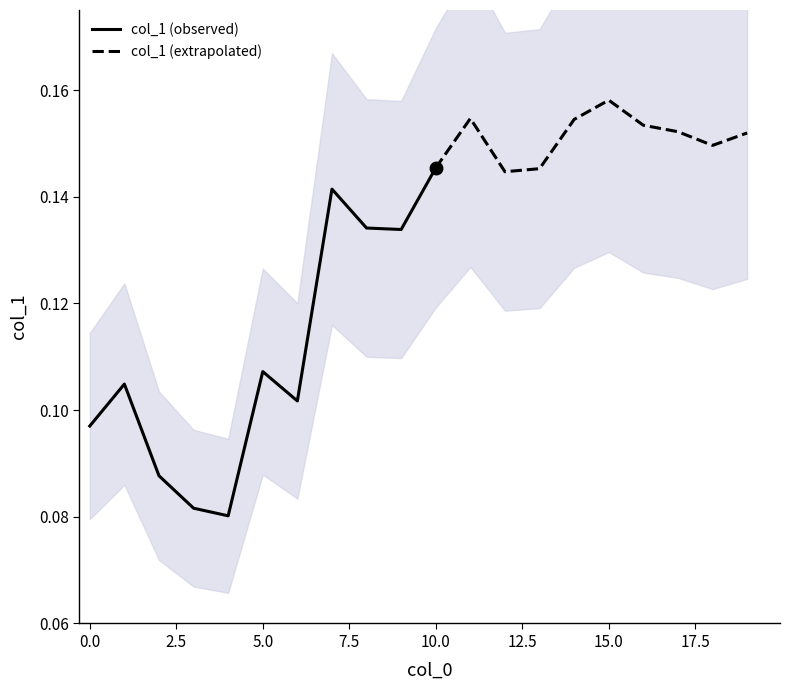

Reading left to right, extract all data points from this chart.

0=0.1	1=0.1	2=0.1	3=0.1	4=0.1	5=0.1	6=0.1	7=0.1	8=0.1	9=0.1	10=0.1	11=0.2	12=0.1	13=0.1	14=0.2	15=0.2	16=0.2	17=0.2	18=0.1	19=0.2